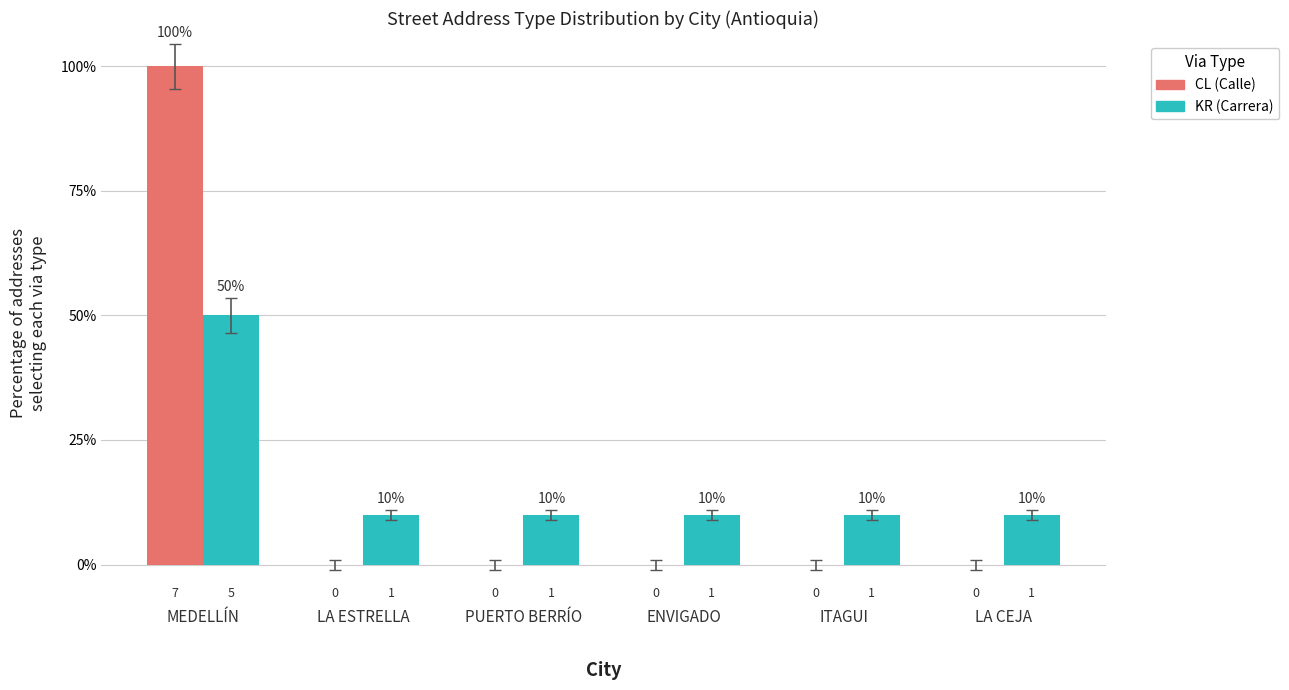

What is the maximum value for KR (Carrera)?

50